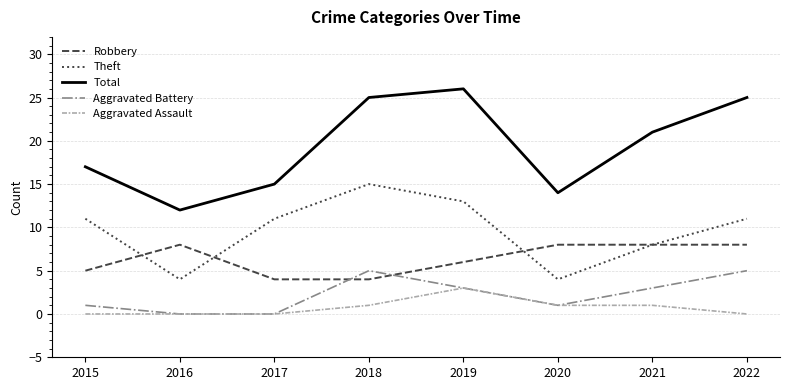

Reading left to right, extract all data points from this chart.

Robbery: 5	8	4	4	6	8	8	8
Theft: 11	4	11	15	13	4	8	11
Total: 17	12	15	25	26	14	21	25
Aggravated Battery: 1	0	0	5	3	1	3	5
Aggravated Assault: 0	0	0	1	3	1	1	0